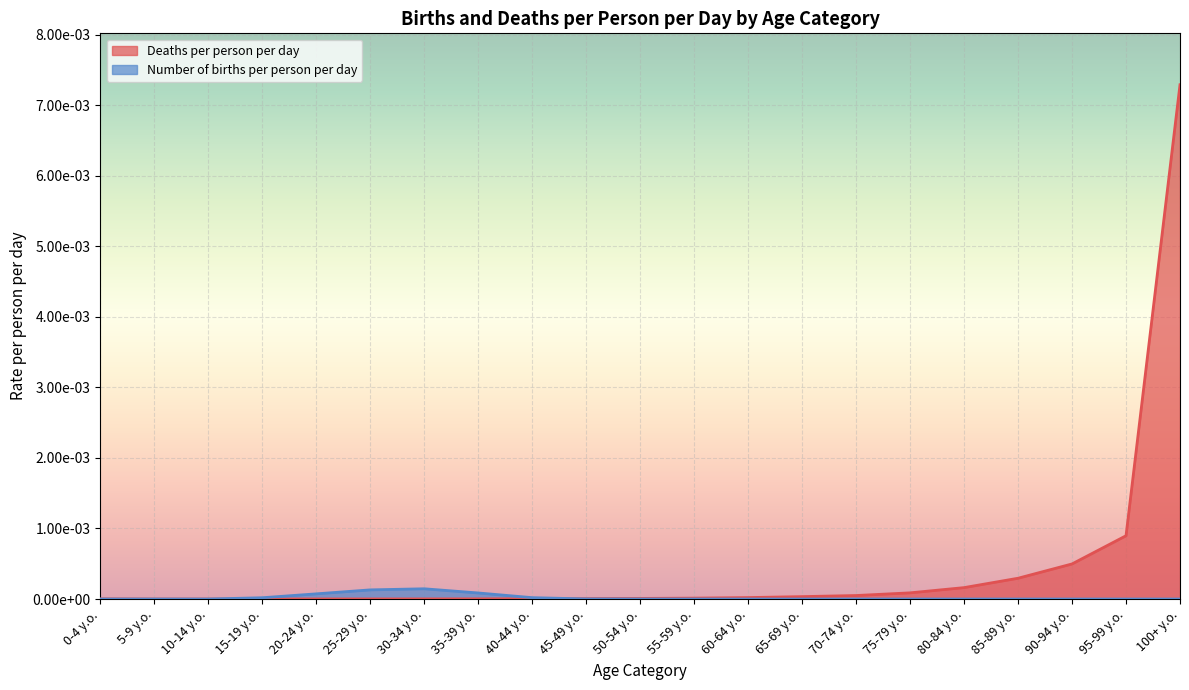

Where do Number of births per person per day and Deaths per person per day first cross each other?

10-14 y.o. and 15-19 y.o.